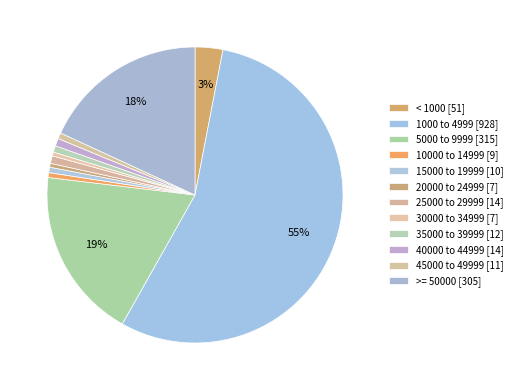

What is the smallest slice in the pie chart?

20000 to 24999